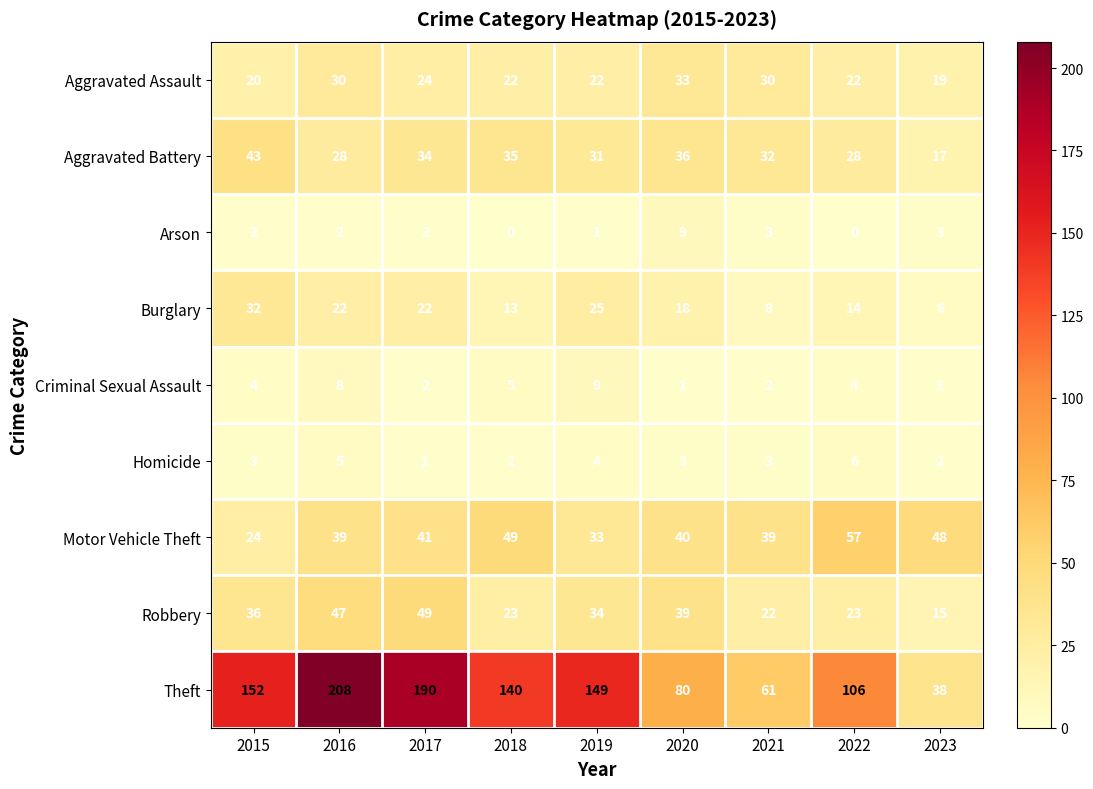

What is the maximum value for Theft?

208